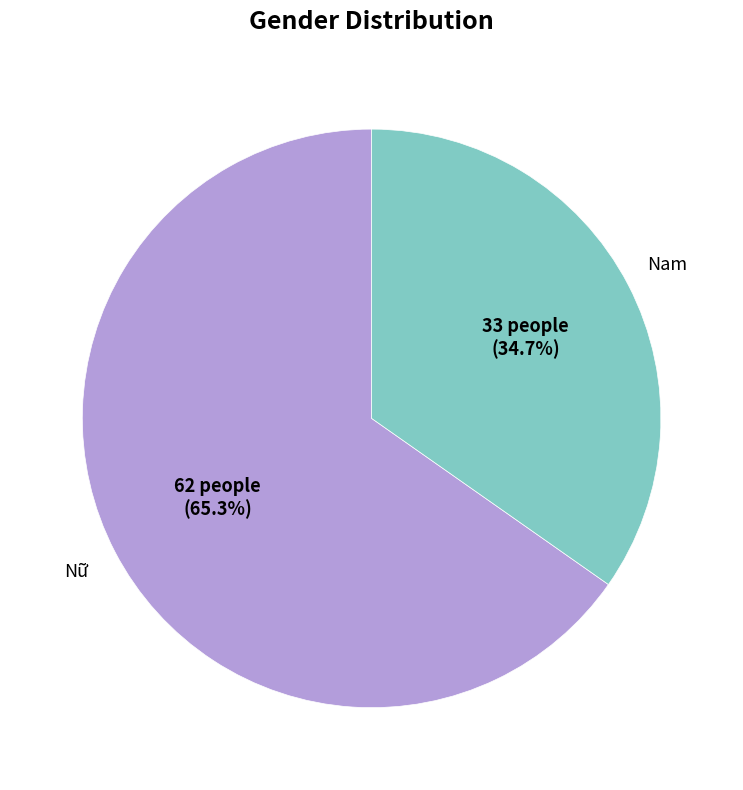

Does any single category account for the majority?

Yes